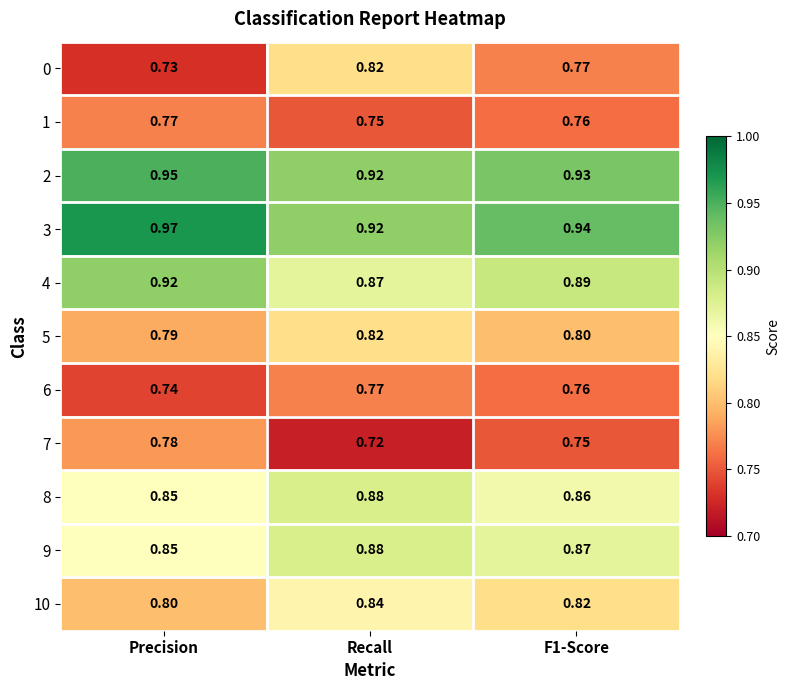

Which category has the highest value across all series?

Precision